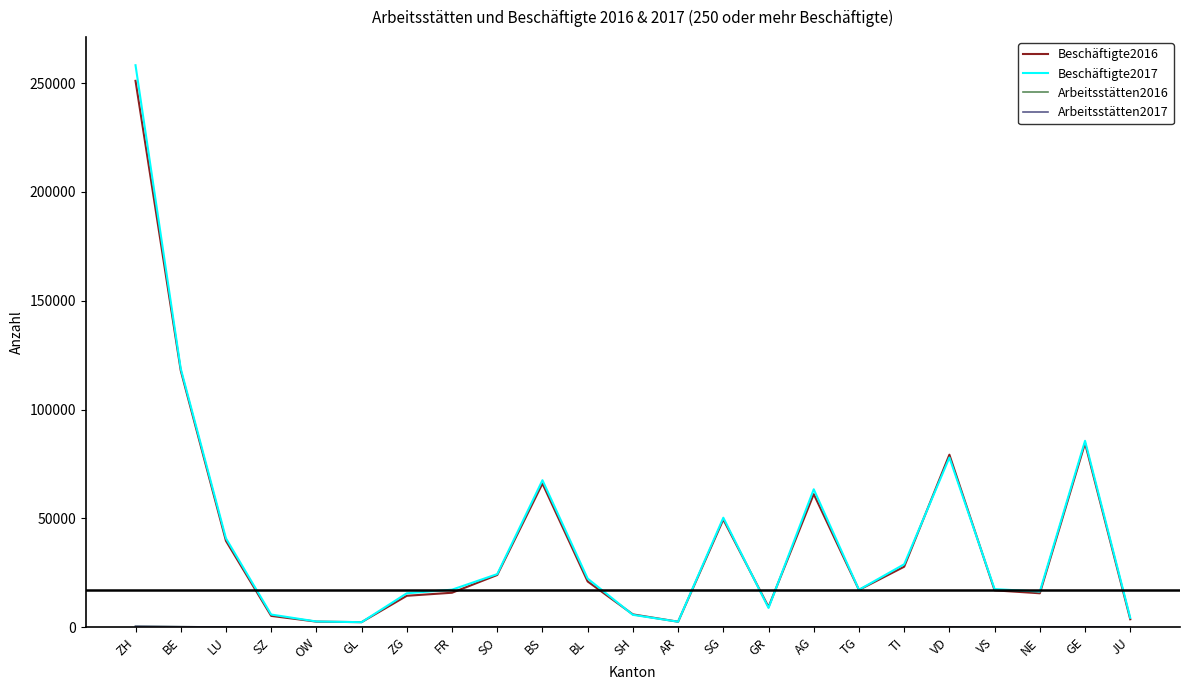

What is the maximum value shown in the chart?

258190